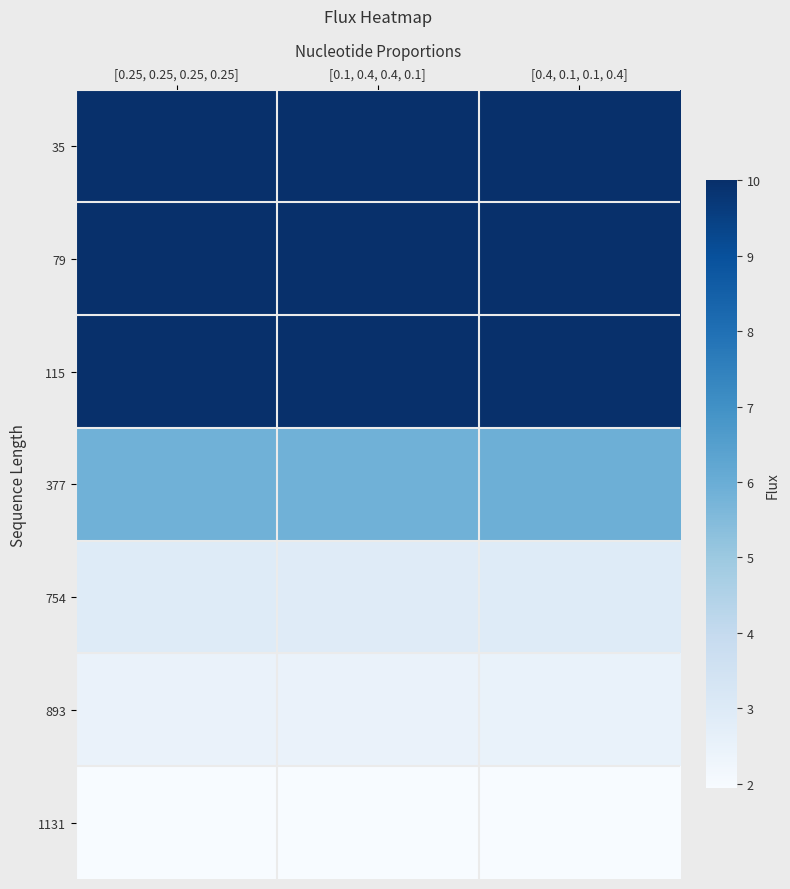

Count the number of categories in the chart.

3